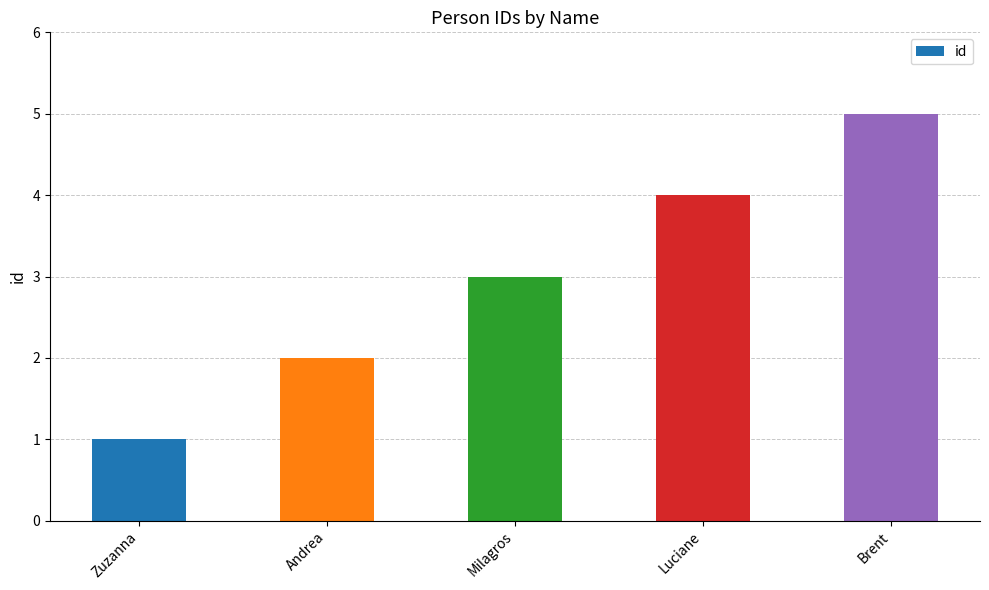

Does the chart contain stacked bars?

No